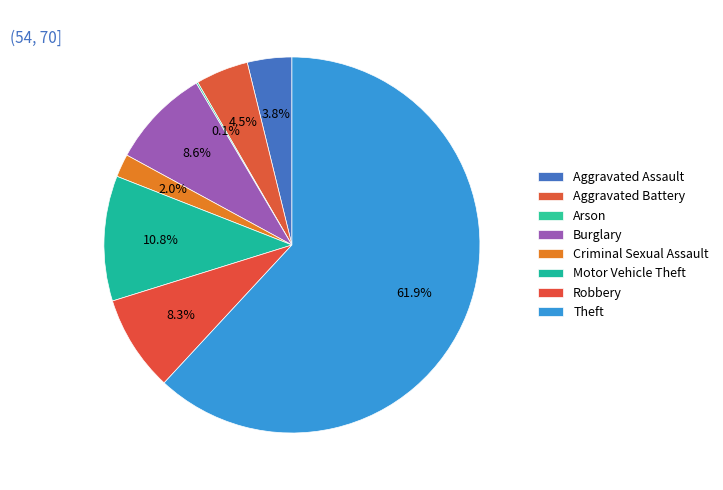

To the nearest percent, what is the combined percentage of Arson and Aggravated Battery?

5%